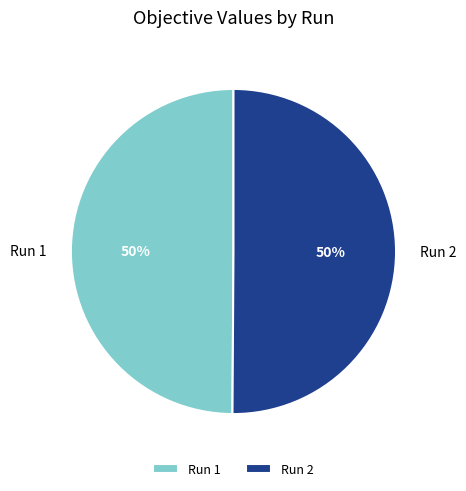

Is the sum of Run 2 and Run 1 greater than half?

Yes